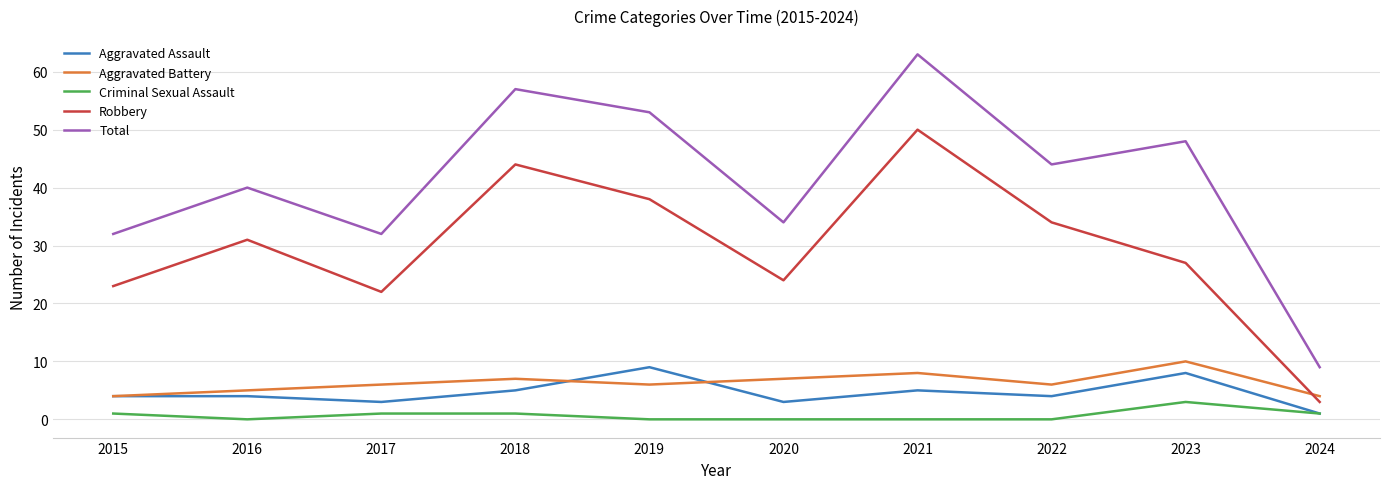

The value of Aggravated Assault at 2016 is 4. True or false?

True